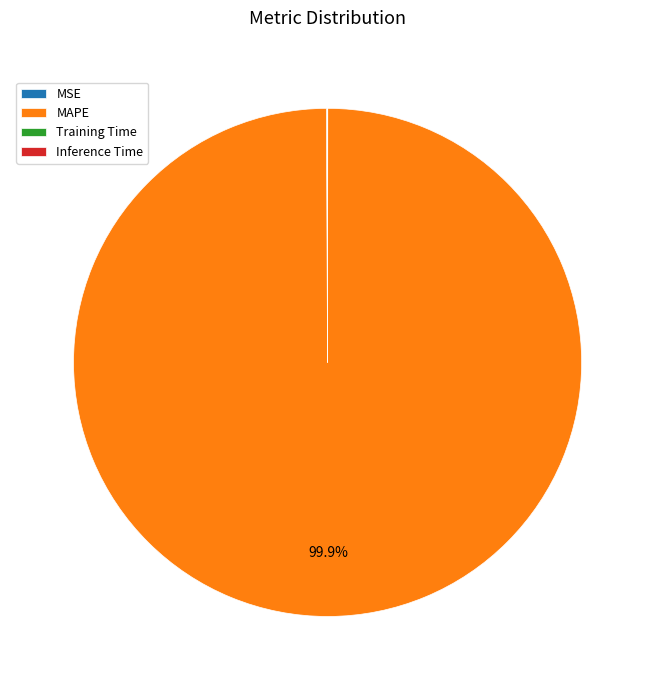

Does any single category account for the majority?

Yes